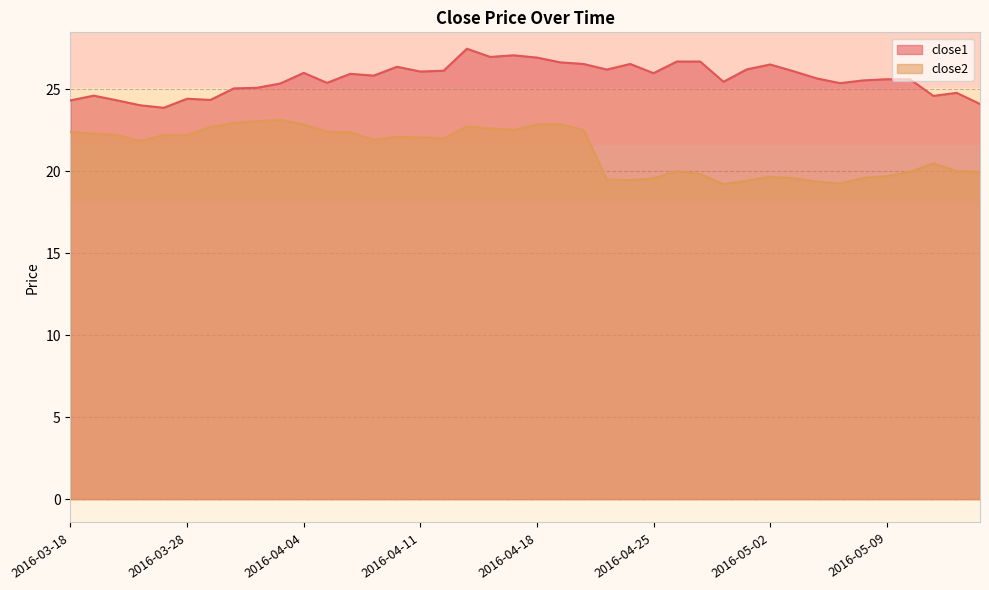

Reading right to left, extract all data points from this chart.

close1: 24.1	24.8	24.6	25.6	25.6	25.5	25.4	25.7	26.1	26.5	26.2	25.4	26.7	26.7	26.0	26.5	26.2	26.5	26.6	26.9	27.1	27.0	27.5	26.1	26.1	26.4	25.8	25.9	25.4	26.0	25.3	25.1	25.0	24.3	24.4	23.9	24.0	24.3	24.6	24.3
close2: 20.0	20.0	20.5	20.0	19.7	19.6	19.2	19.4	19.6	19.7	19.4	19.2	19.8	20.0	19.6	19.5	19.5	22.5	22.9	22.8	22.5	22.6	22.7	22.0	22.1	22.1	21.9	22.4	22.4	22.8	23.1	23.0	22.9	22.7	22.2	22.2	21.8	22.2	22.3	22.4